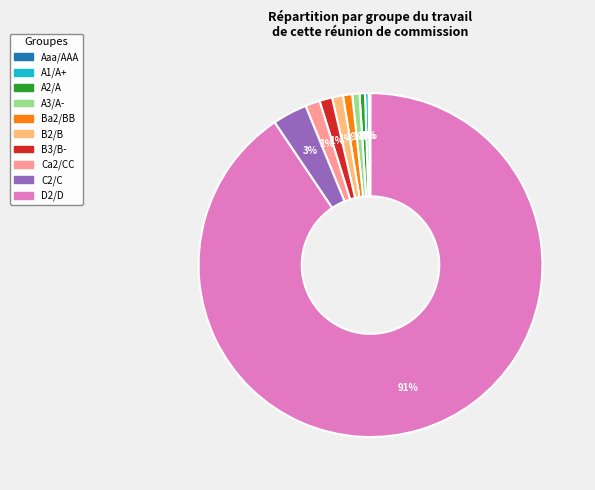

What percentage is the Ba2/BB slice, to the nearest percent?

1%